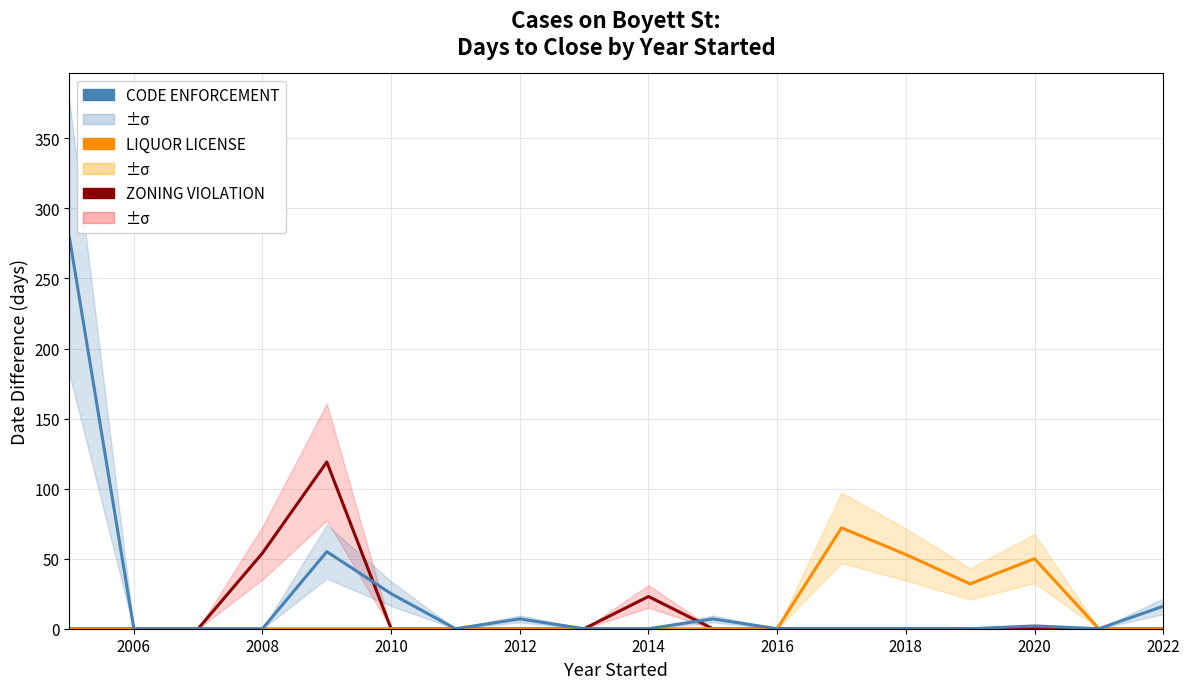

What is the average value of the LIQUOR LICENSE series?

12